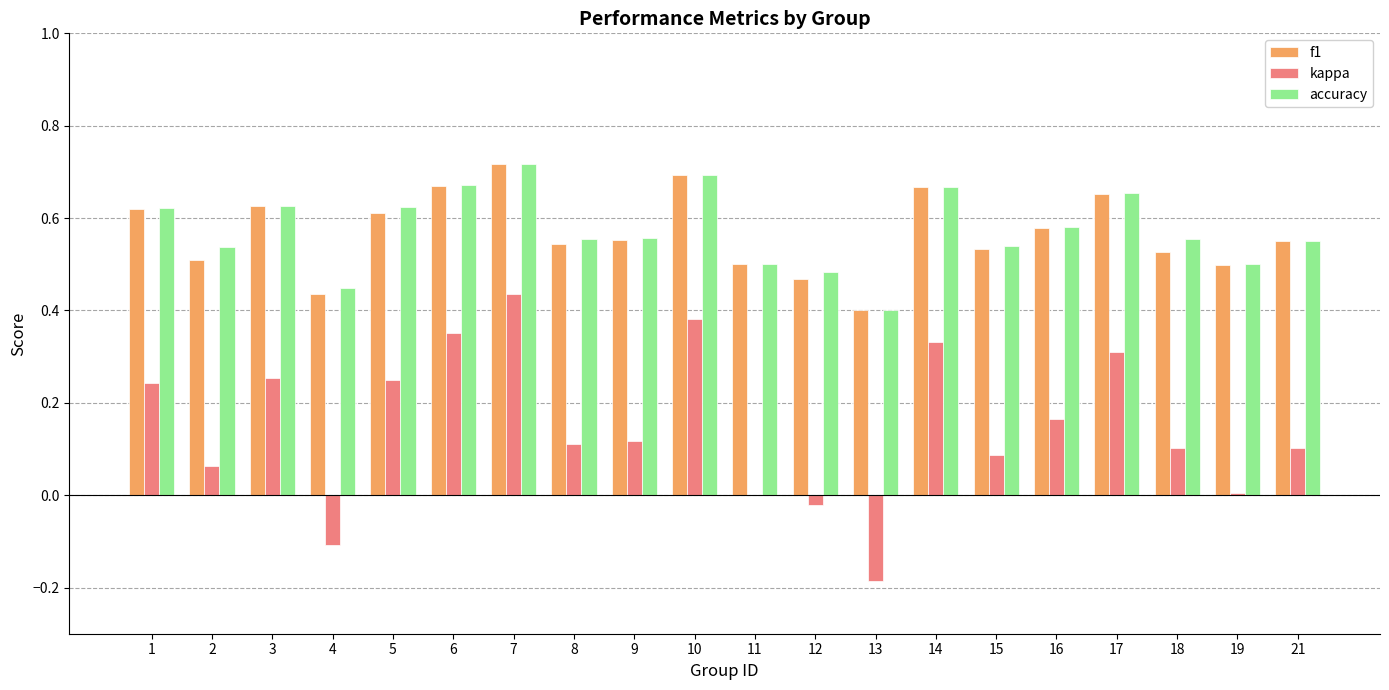

Are the bars horizontal?

No